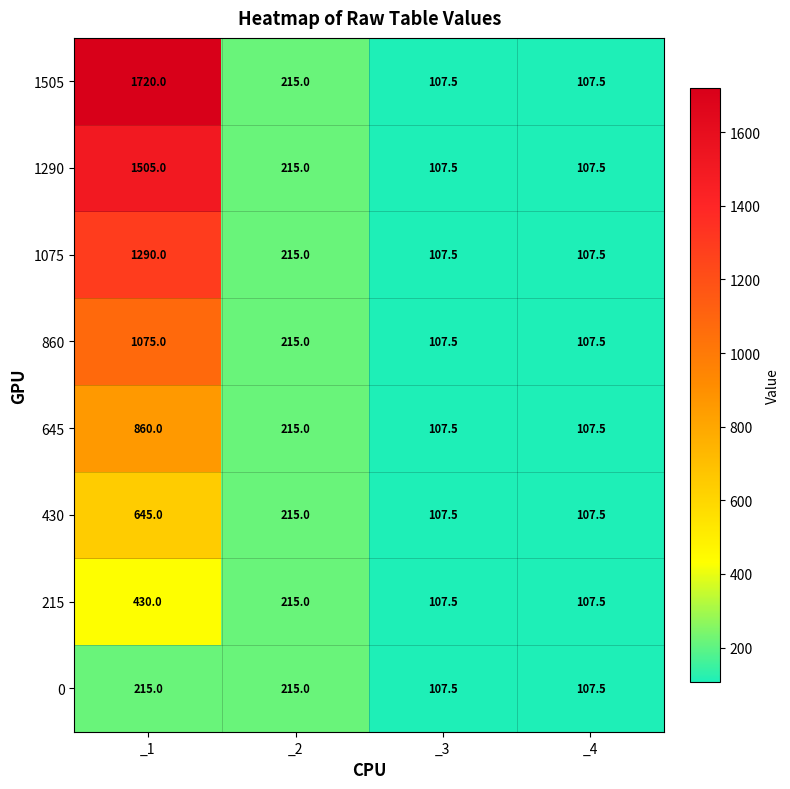

Which category has the highest value across all series?

_1